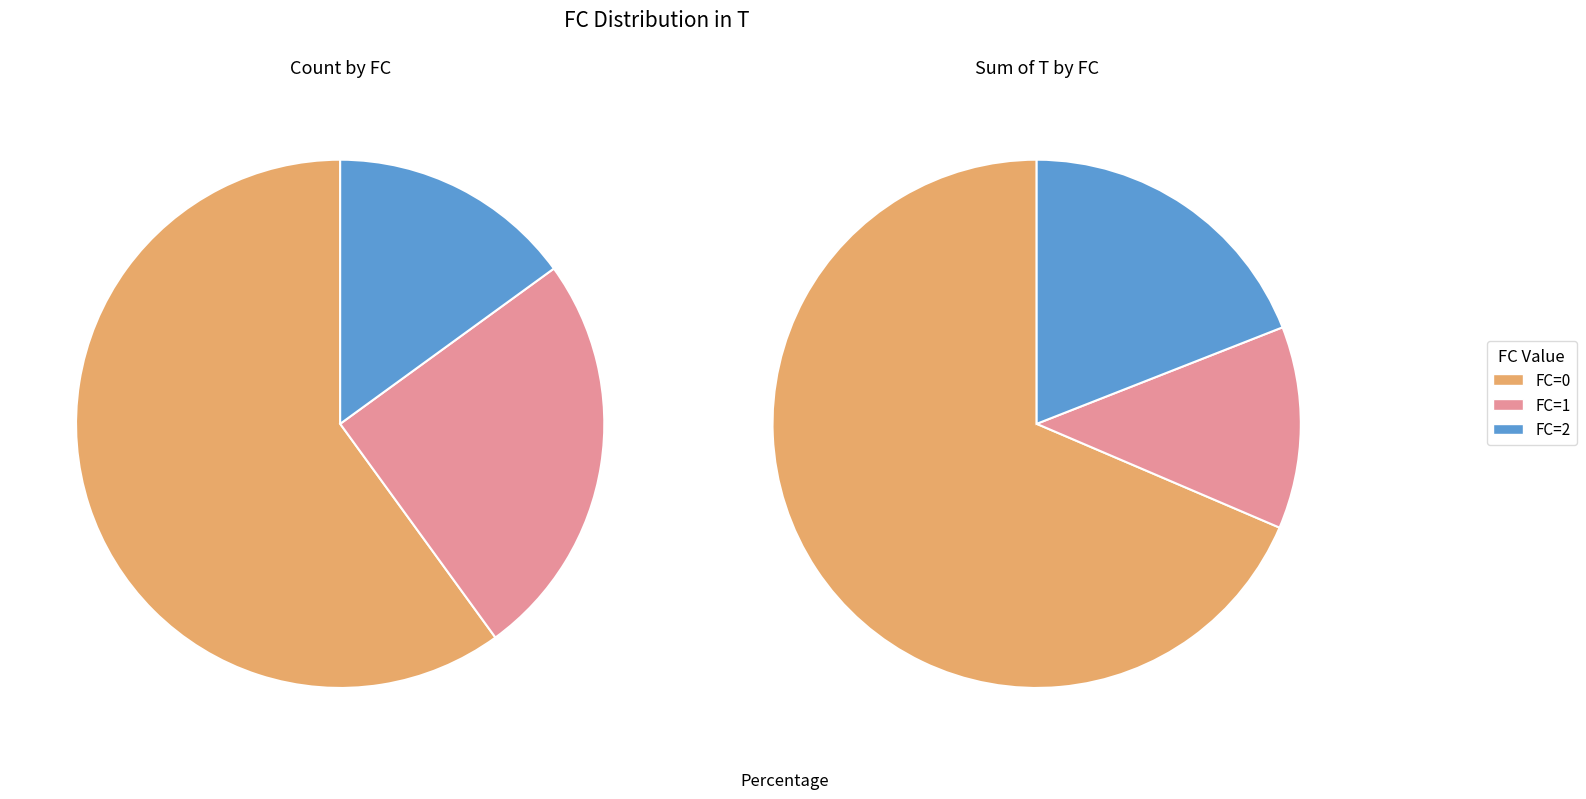

Count the number of slices in the pie.

3